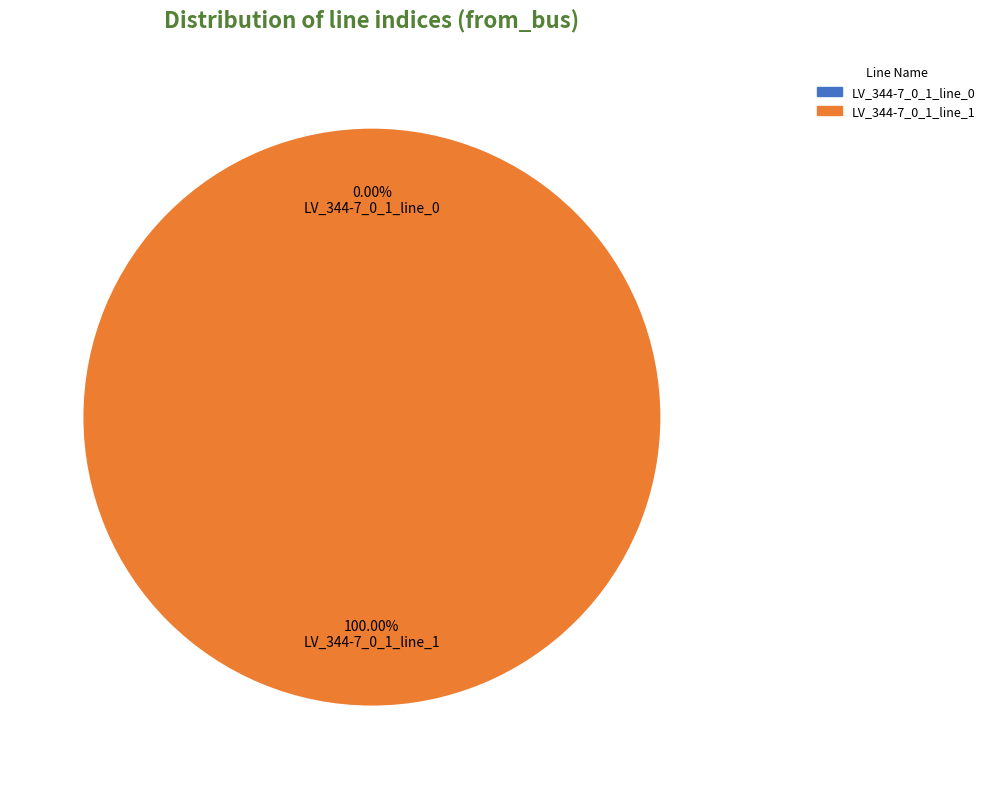

What is the change in value from LV_344-7_0_1_line_0 to LV_344-7_0_1_line_1?

+1